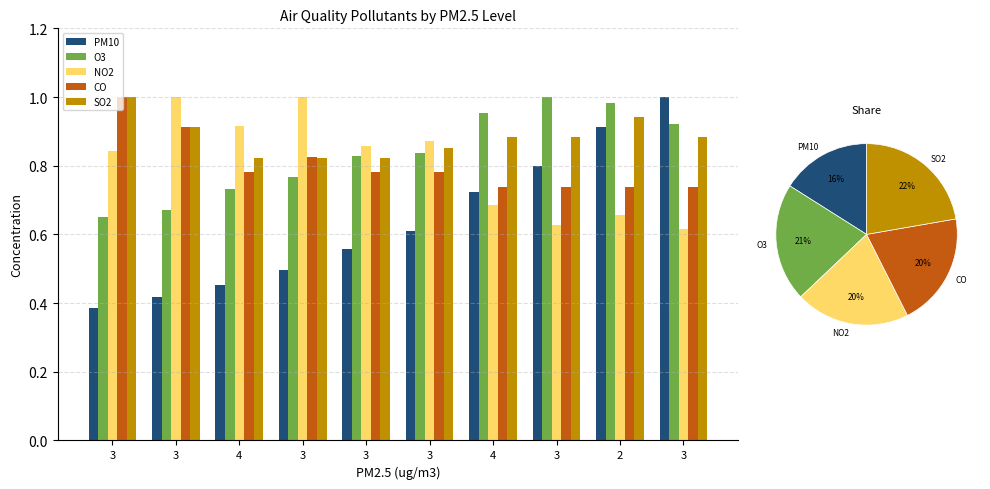

What is the minimum value shown in the chart?

0.4